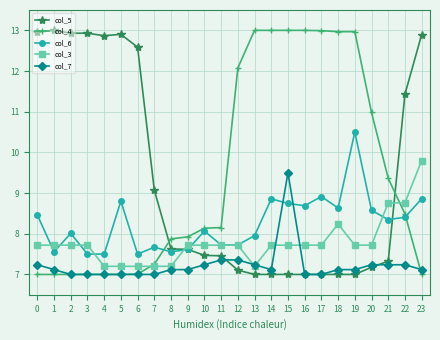

What is the total value across all series at 11?

38.4